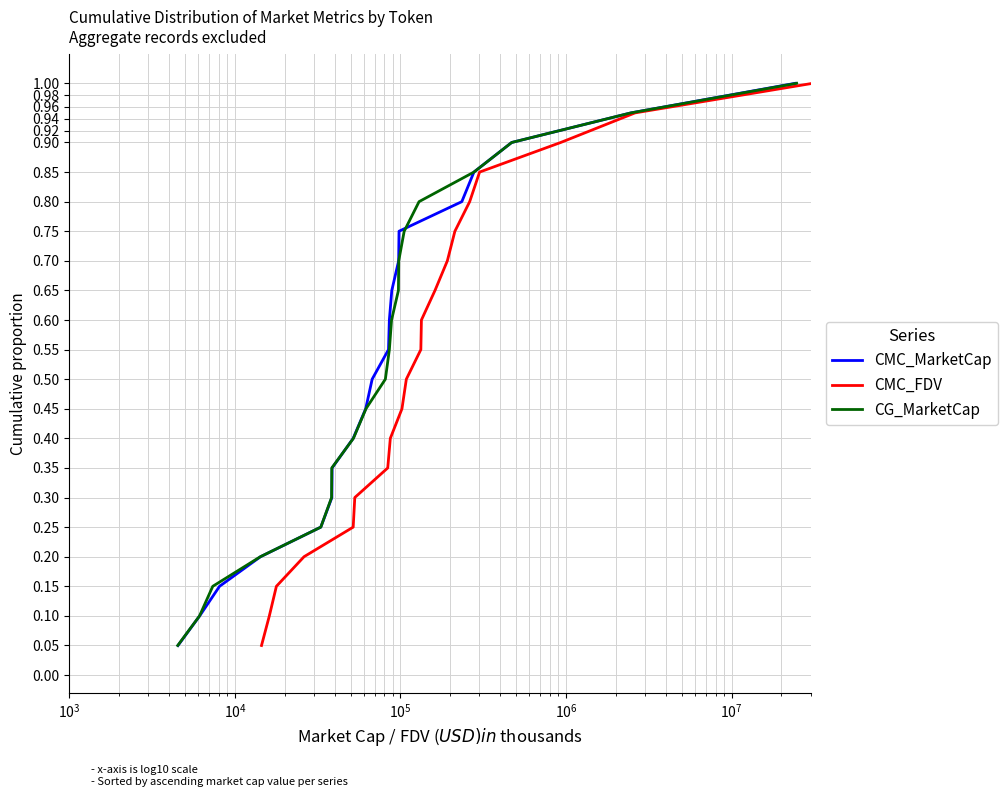

True or false: CG_MarketCap and CMC_MarketCap cross at least once.

False